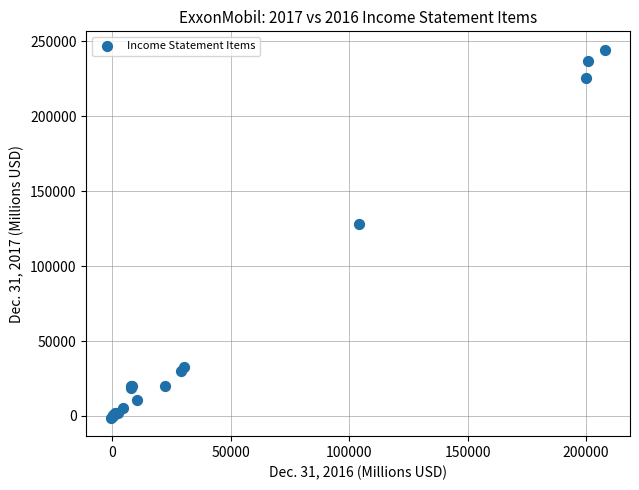

What Y value in the scatter plot is closest to 121594?

128217